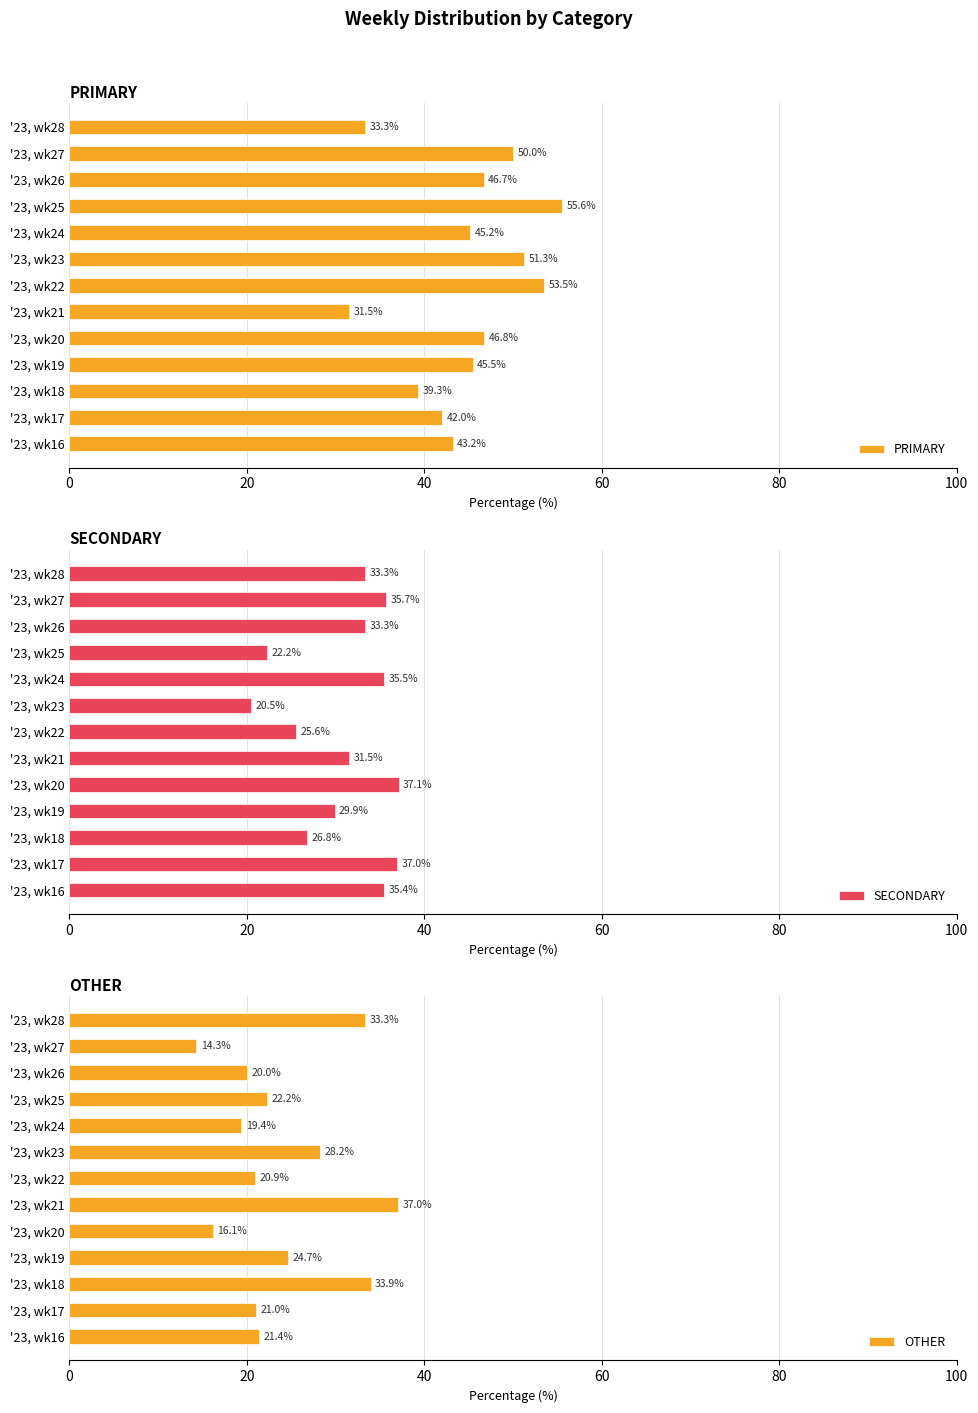

Reading left to right, list all the values displayed in this chart.

PRIMARY: 43.2	42.0	39.3	45.5	46.8	31.5	53.5	51.3	45.2	55.6	46.7	50.0	33.3
SECONDARY: 35.4	37.0	26.8	29.9	37.1	31.5	25.6	20.5	35.5	22.2	33.3	35.7	33.3
OTHER: 21.4	21.0	33.9	24.7	16.1	37.0	20.9	28.2	19.4	22.2	20.0	14.3	33.3